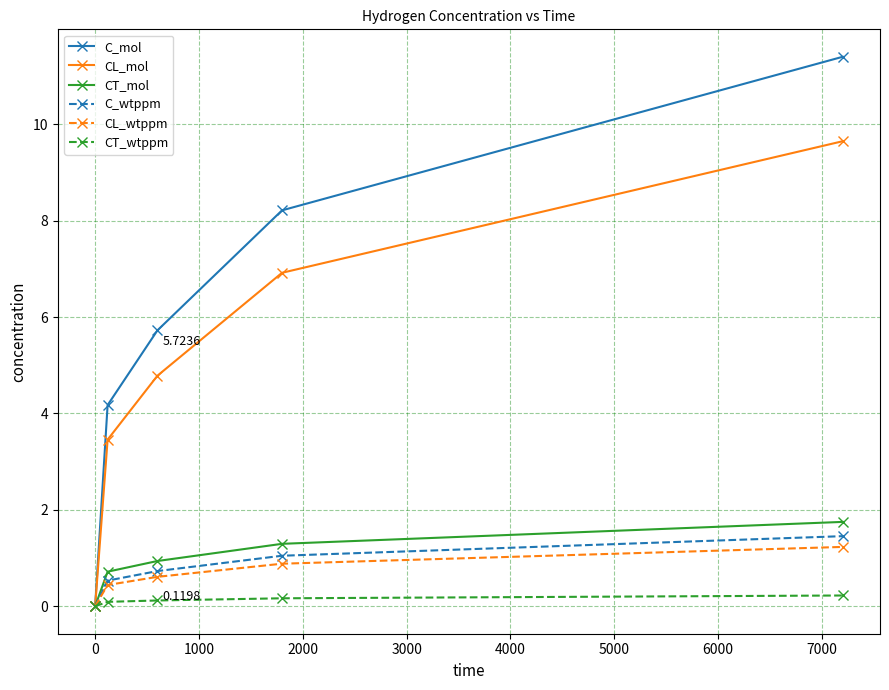

What is the maximum value for C_wtppm?

1.5